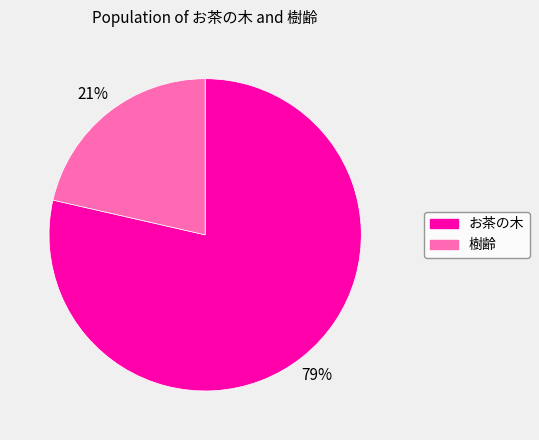

To the nearest percent, what percentage of the pie is お茶の木?

79%